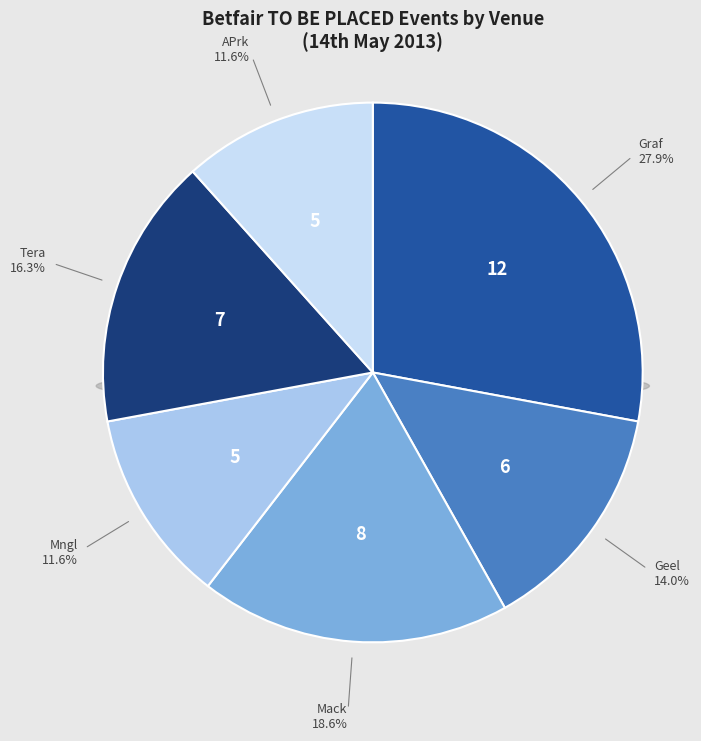

Which slice is the largest?

AUS / Graf (AUS) 14th May